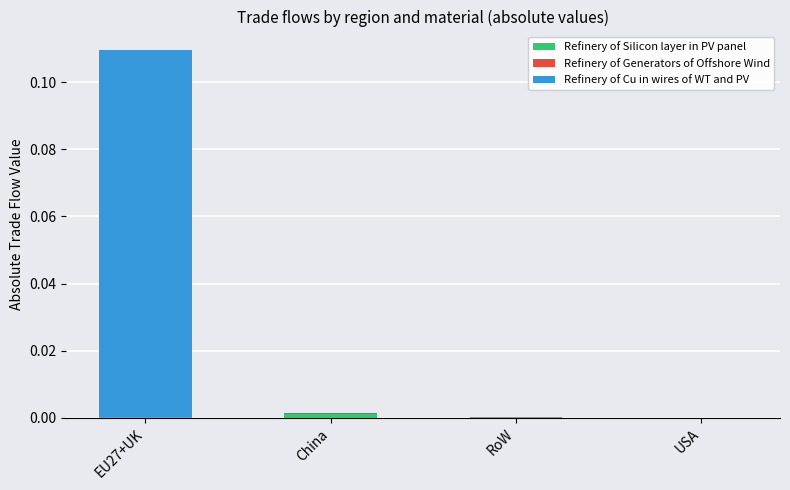

At which category is the sum across all series the highest?

EU27+UK